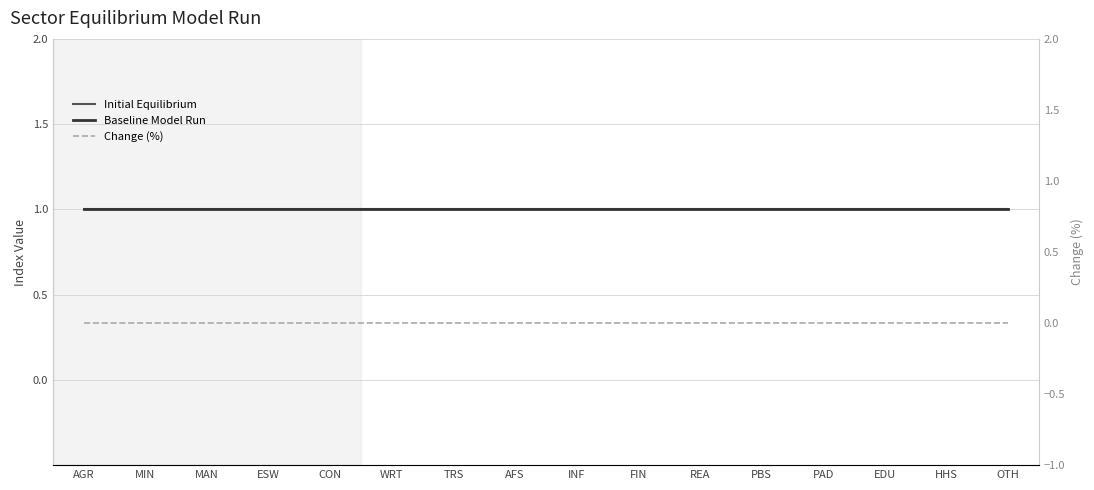

Between PBS and HHS, which is larger?

PBS